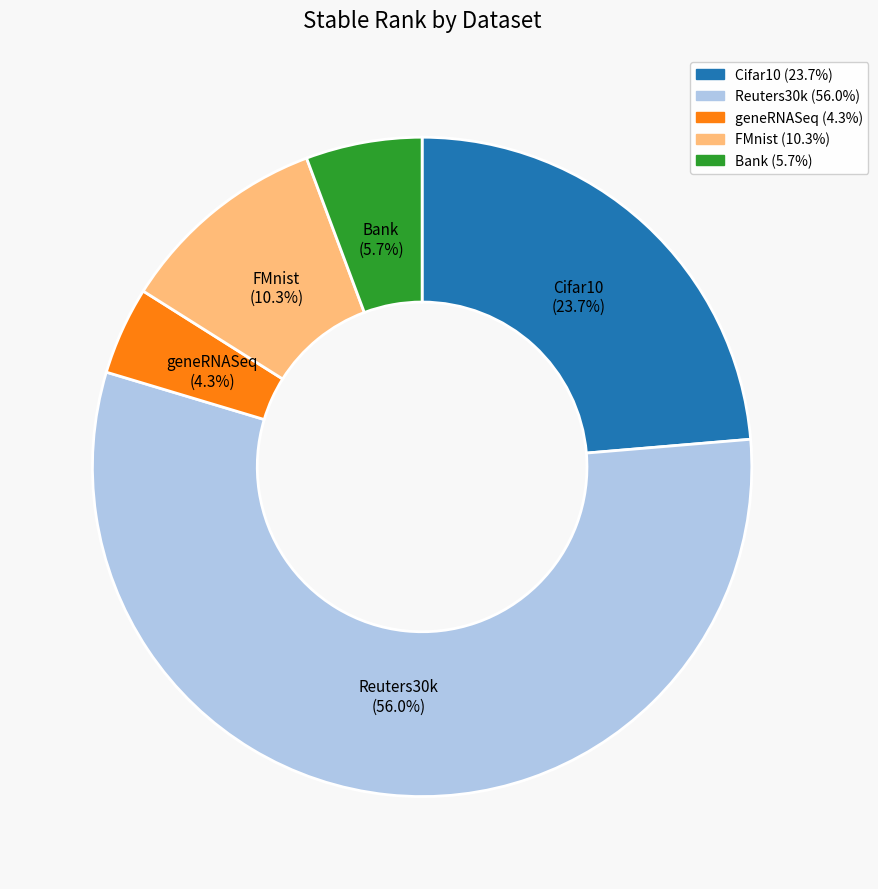

Rank the categories by value from highest to lowest.

Reuters30k, Cifar10, FMnist, Bank, geneRNASeq